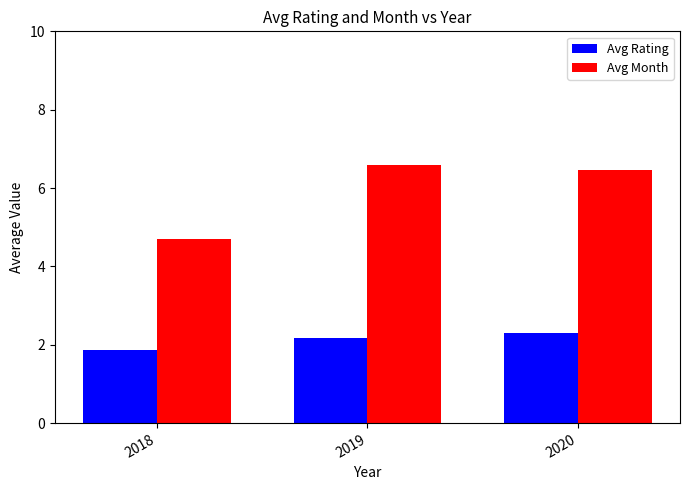

What is the spread (max minus min) of values at 2019?

4.4